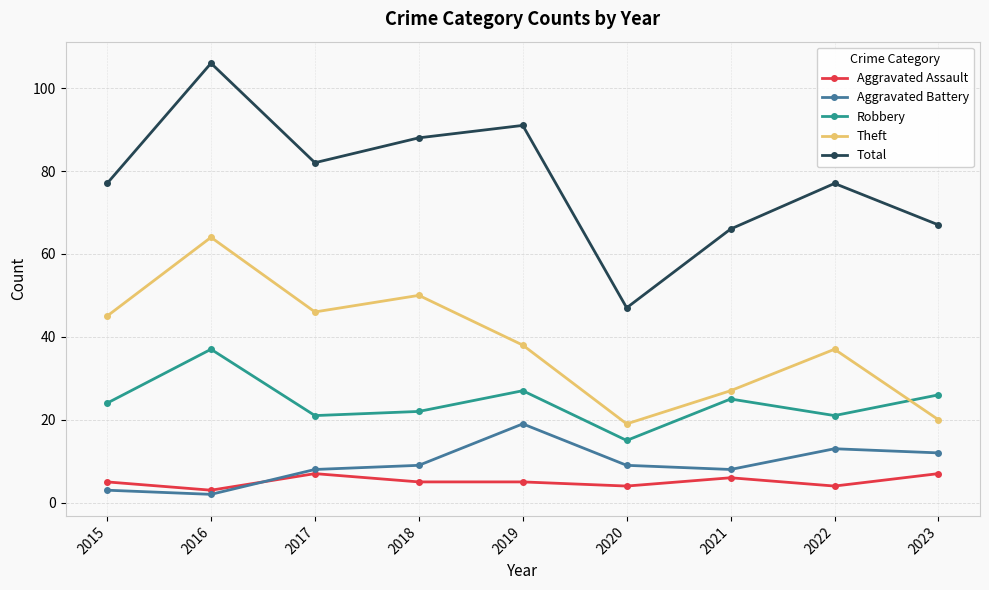

What is the difference between the second highest and second lowest values in the Total series?

25